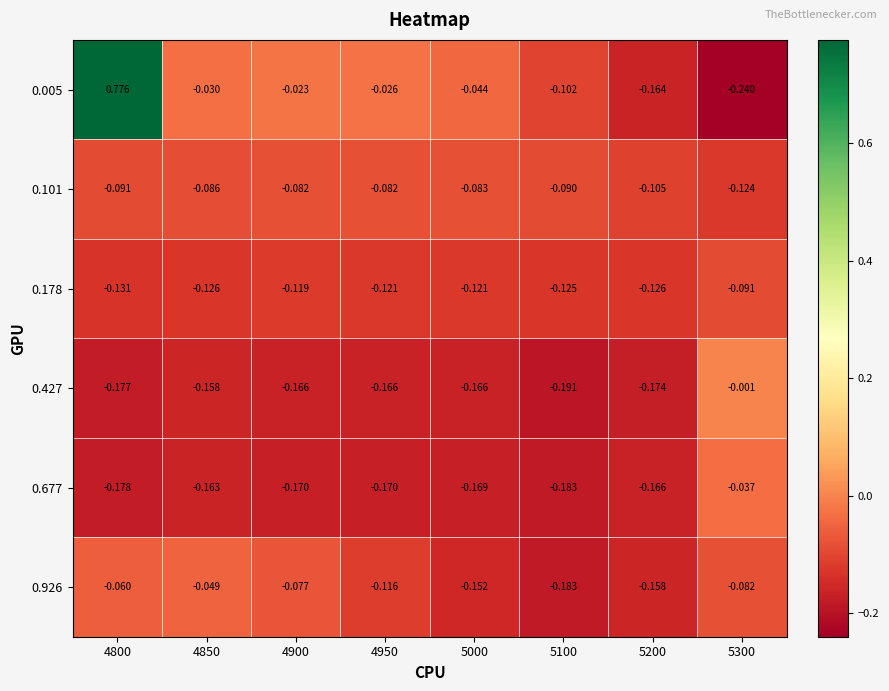

Is the value of 0.677 at 5300 greater than the value of 0.178 at 5300?

Yes